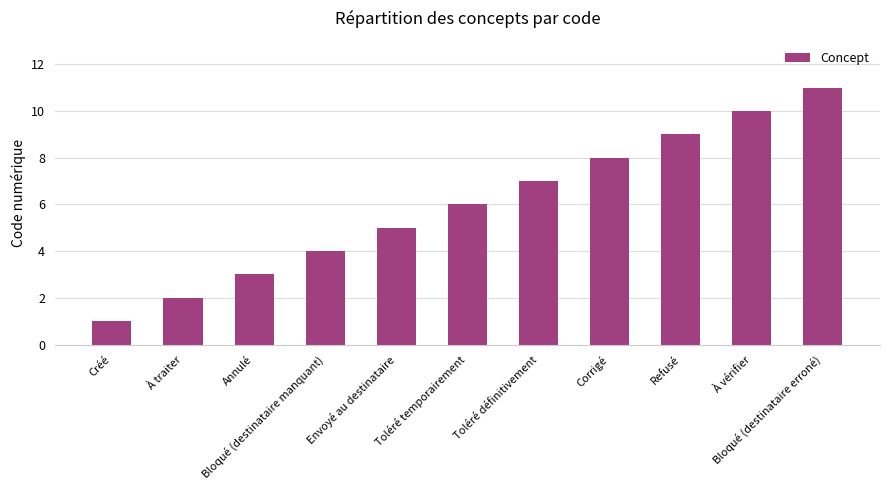

What is the smallest value displayed?

1